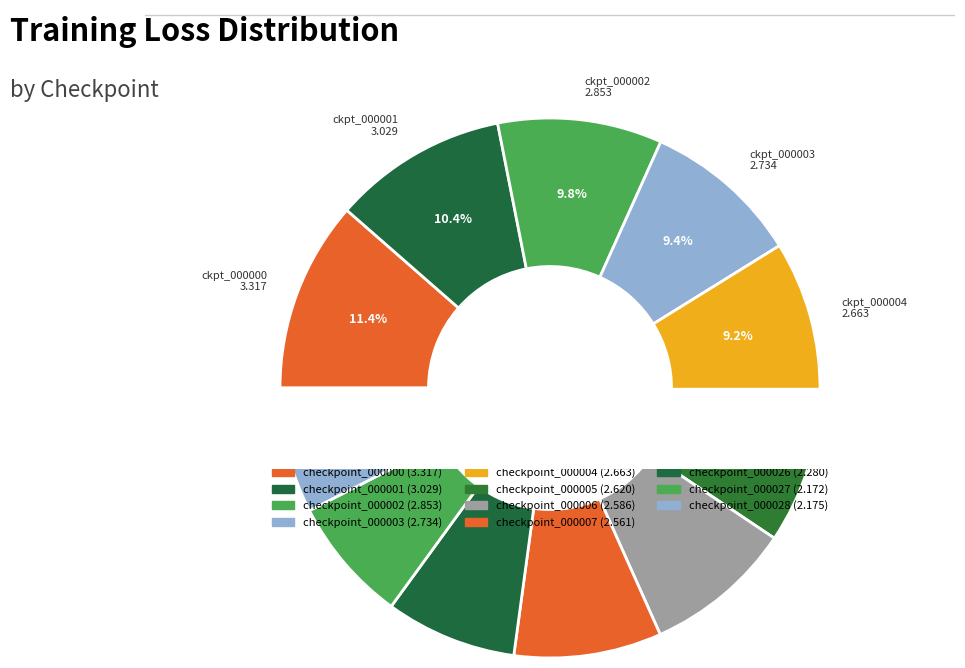

What percentage is the checkpoint_000028 slice, to the nearest percent?

8%